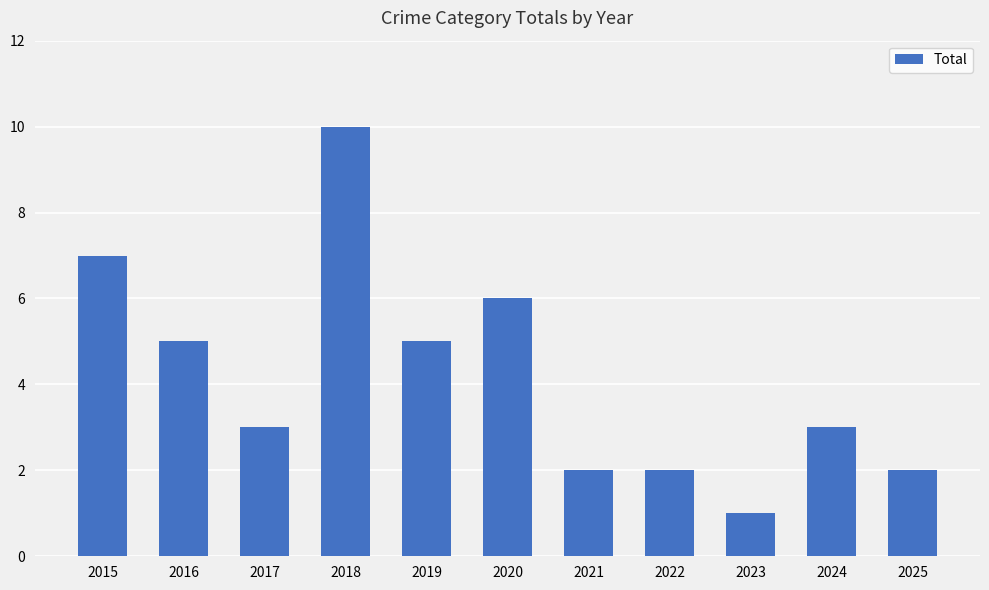

Reading right to left, what are all the values shown in this chart?

2	3	1	2	2	6	5	10	3	5	7